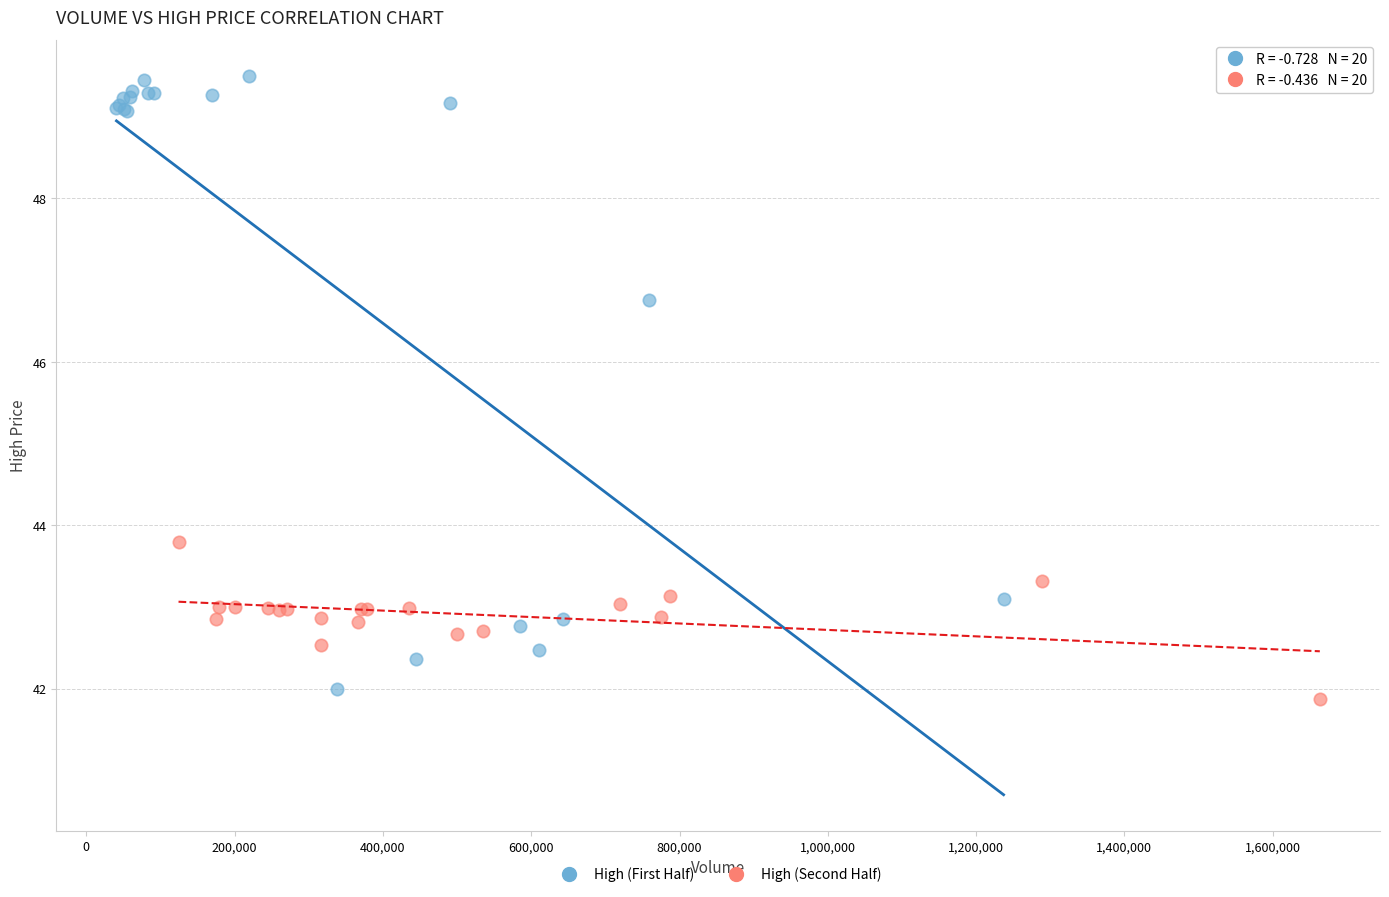

Which series has the largest Y range (max minus min)?

High (First Half)